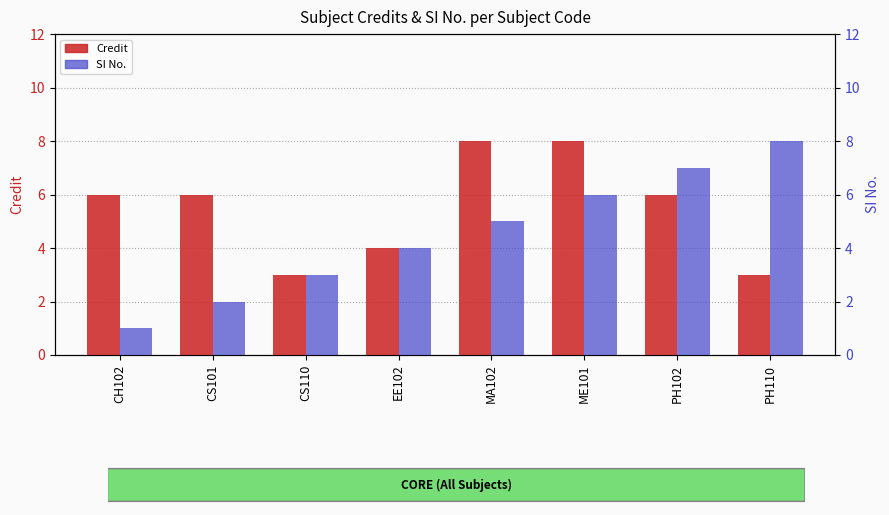

At EE102, list the series in order from smallest to largest.

Credit, SI No.